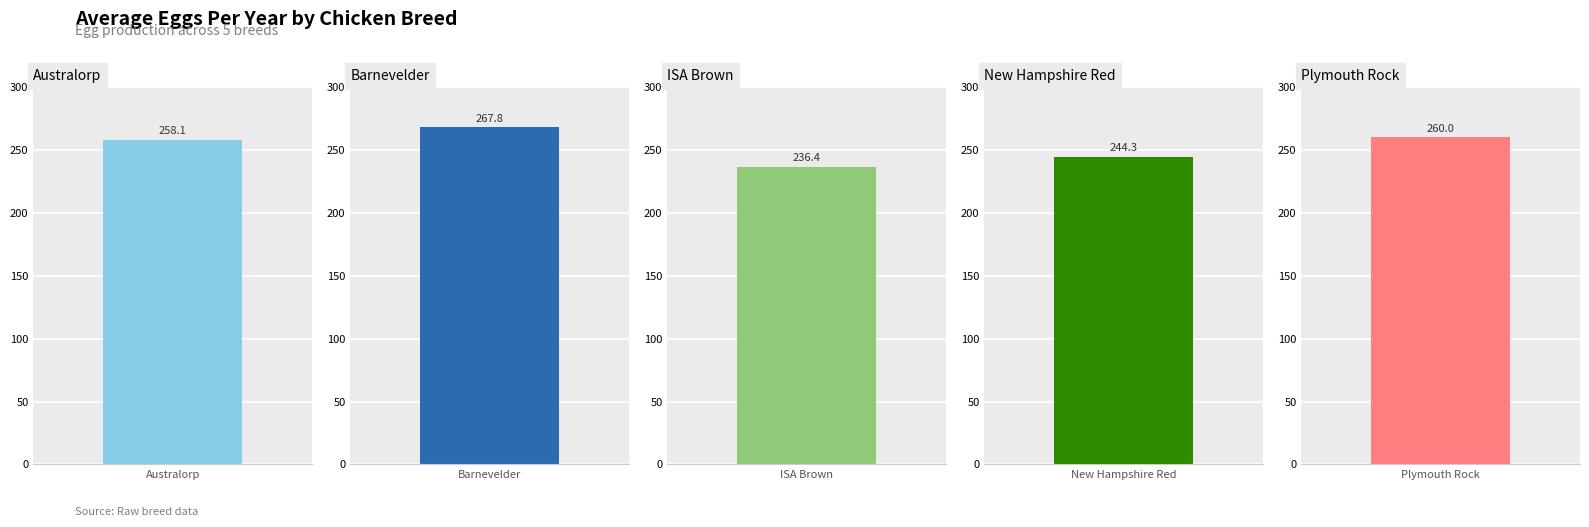

What position from the right is New Hampshire Red?

2